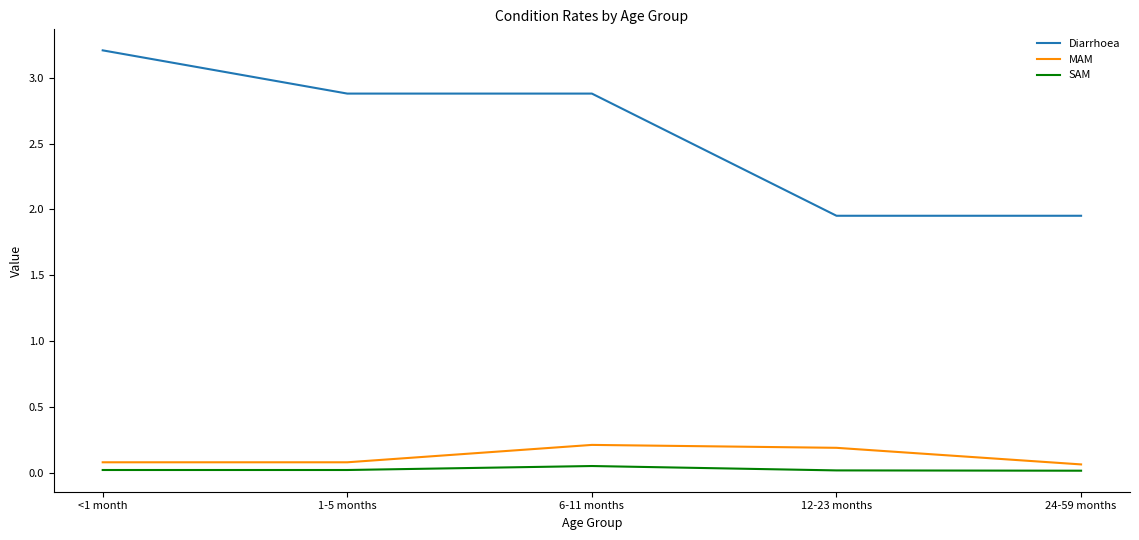

At which label does Diarrhoea reach its peak?

<1 month